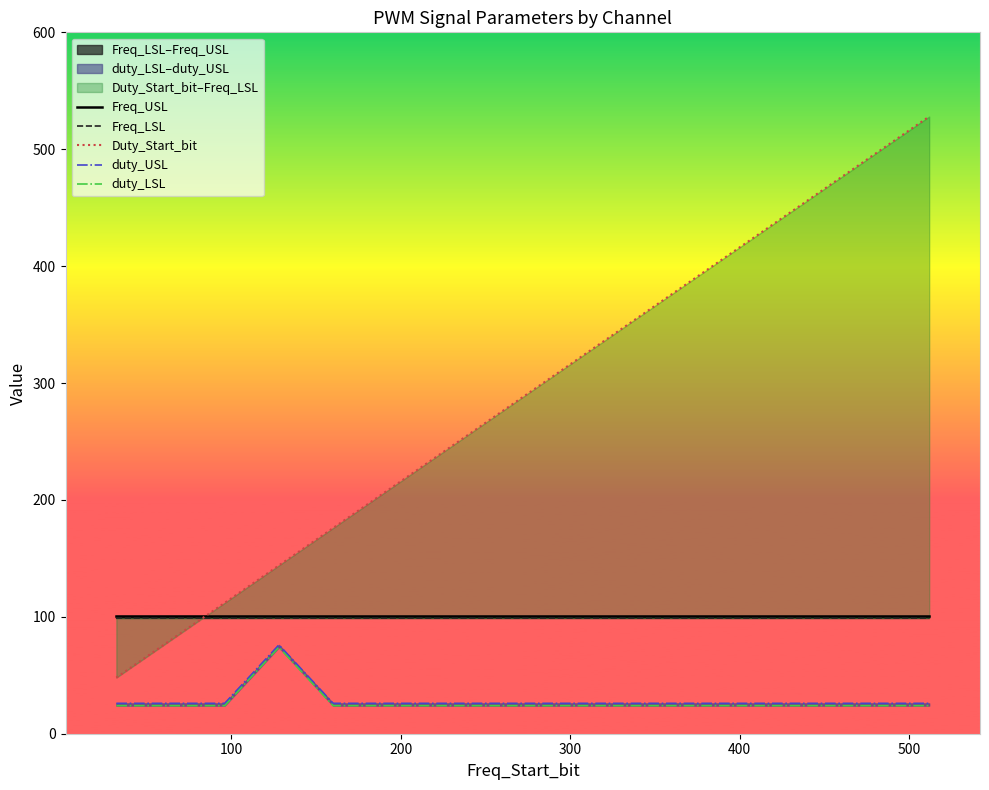

What is the highest value of the Duty_Start_bit series?

528